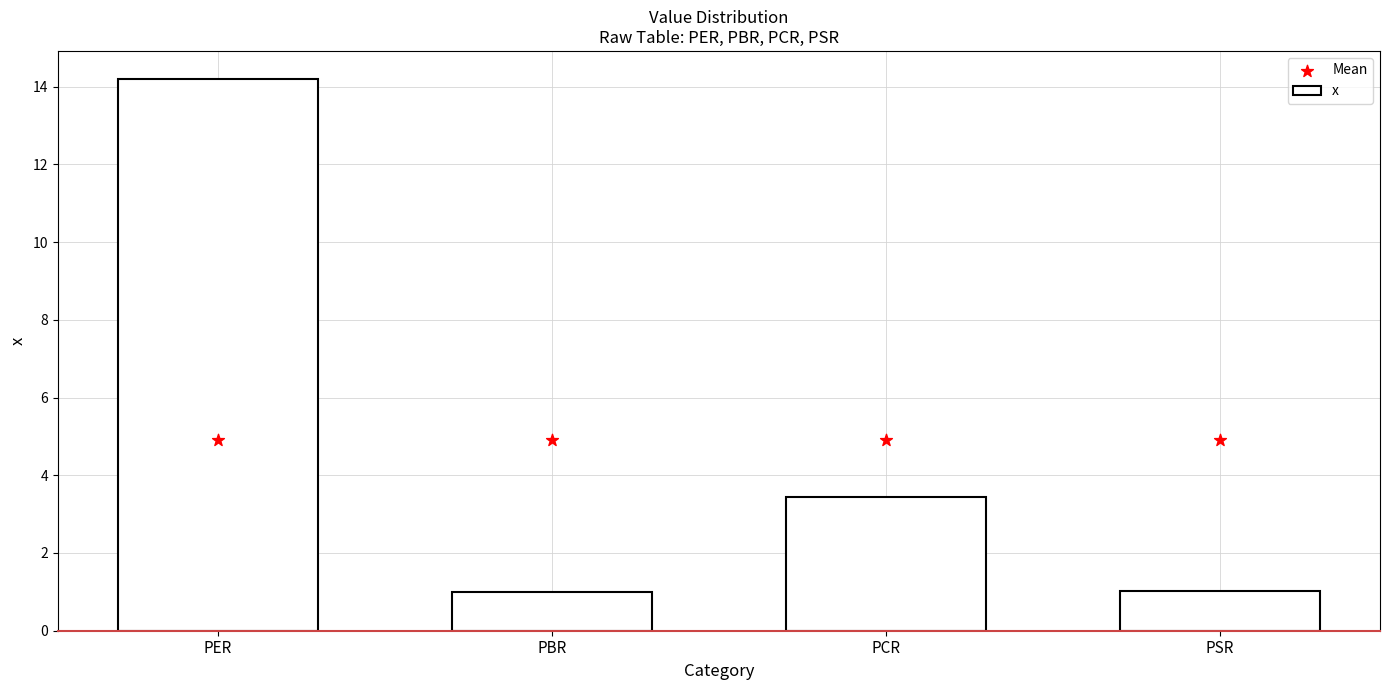

What are all the series names shown in the legend?

x, Mean